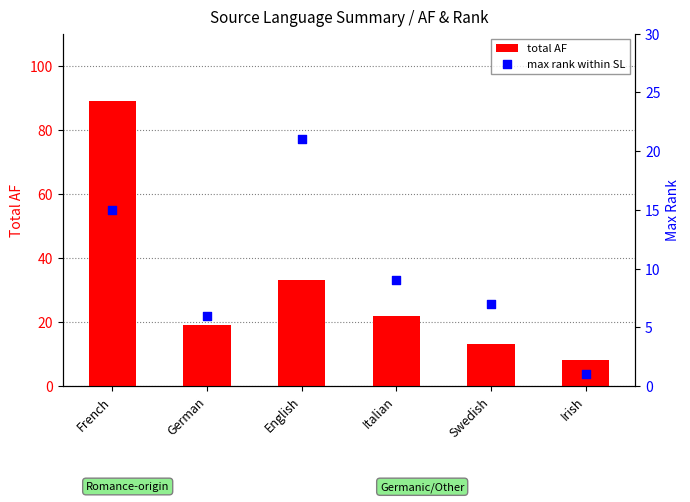

Which series has the widest spread of Y values?

total AF